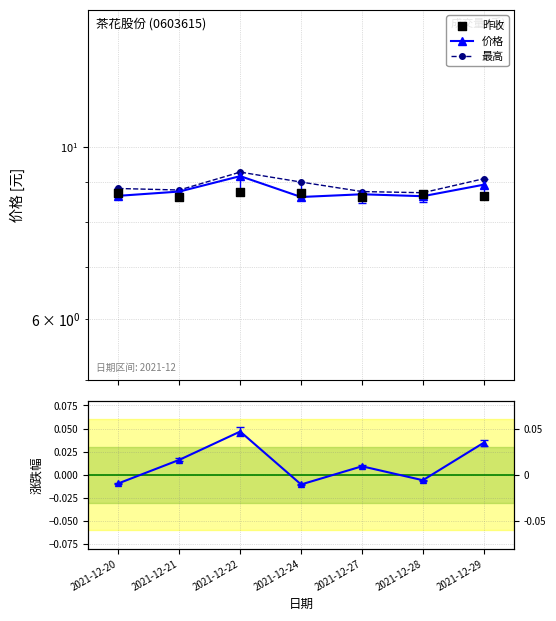

What is the total value across all series at 2021-12-22?

27.2